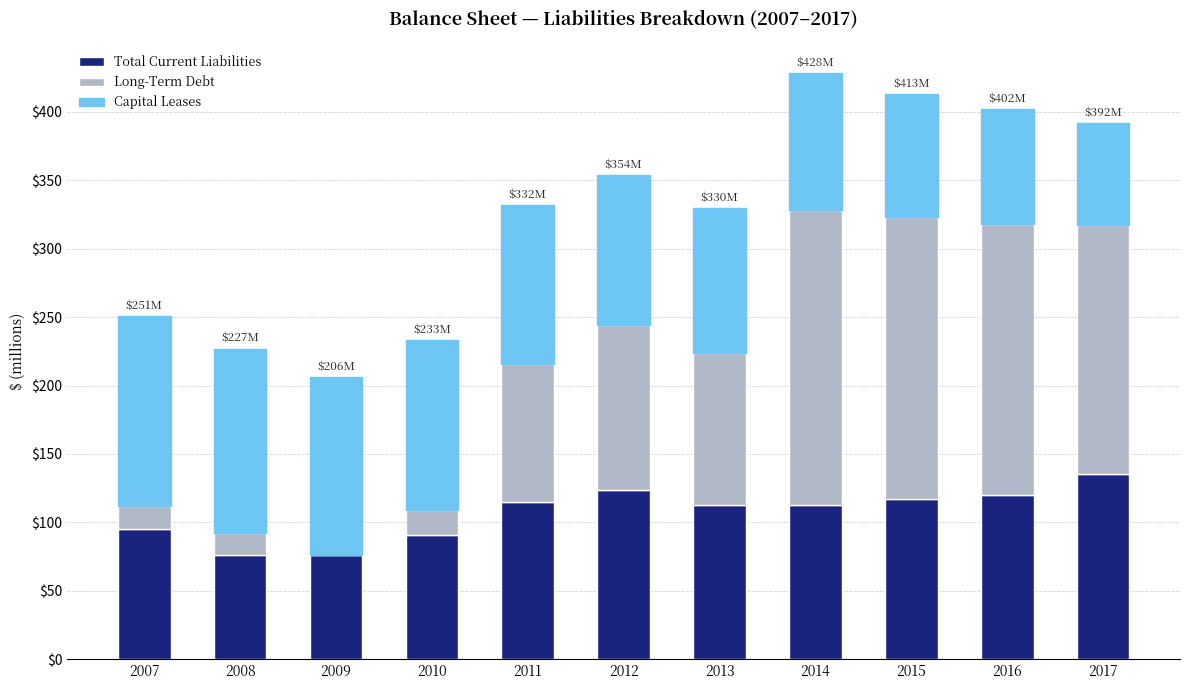

The Total Current Liabilities series shows 182 at 2014. True or false?

False